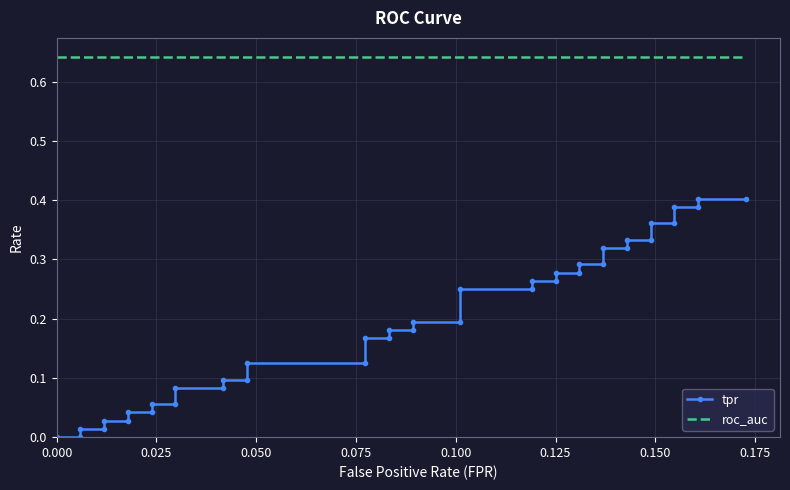

True or false: roc_auc has more than 2 points higher than both neighbors.

False